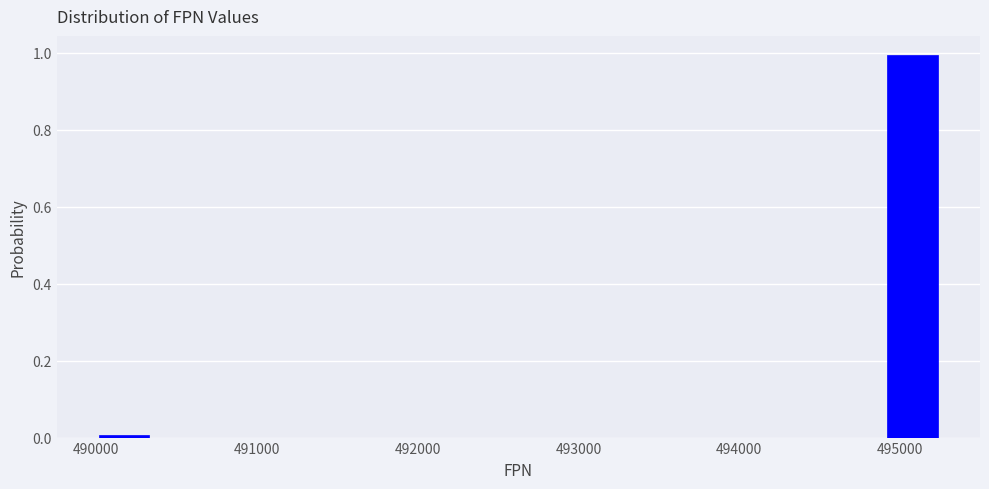

Read against the x-axis, roughly where is the centre of the tallest bar?

495100